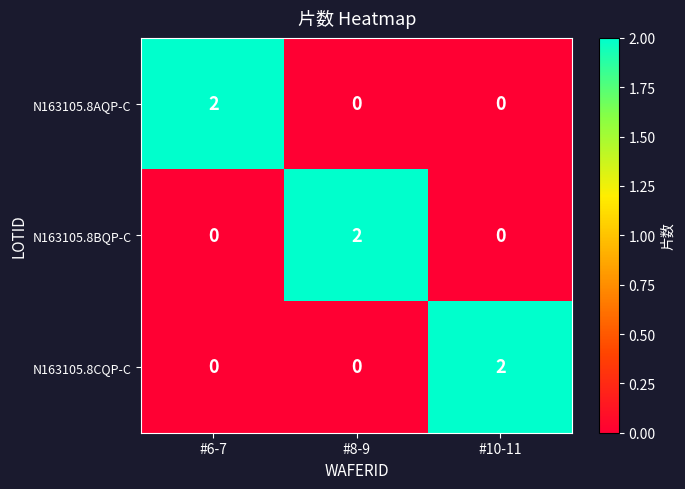

How many data points does each series have?

3